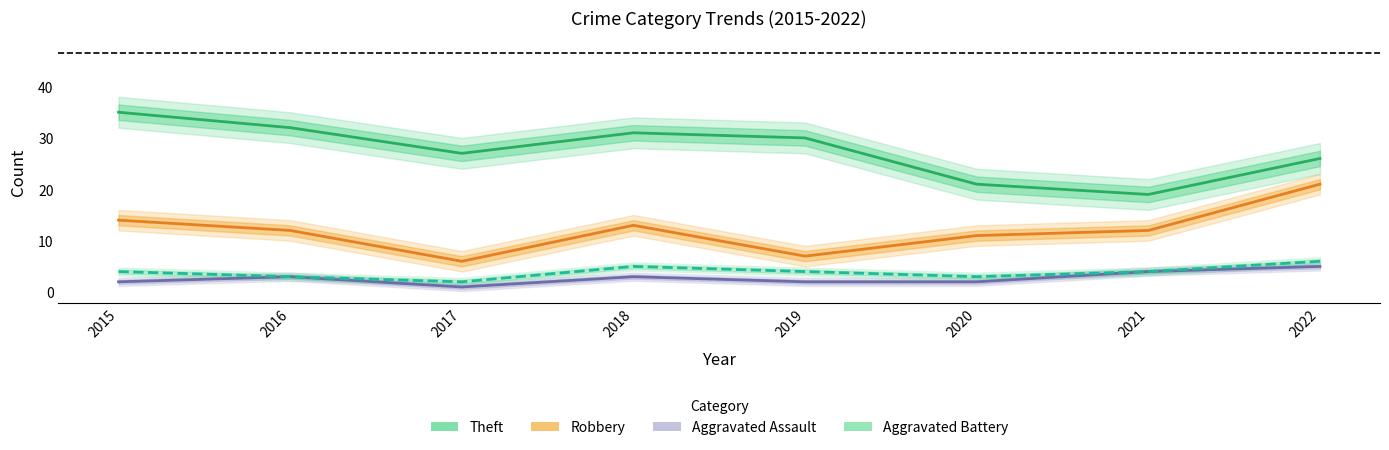

Count the Aggravated Battery values in the range 3 to 5.

6